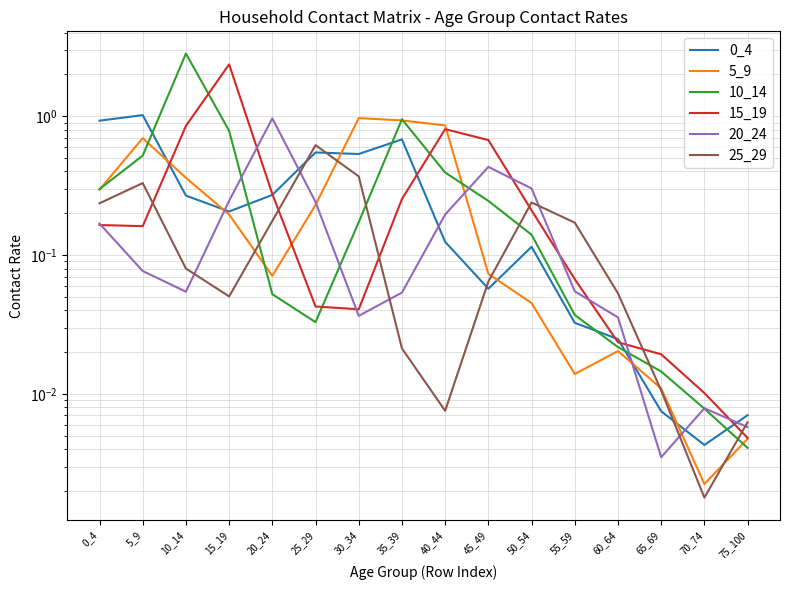

How many interior local valleys does the 5_9 series have?

3